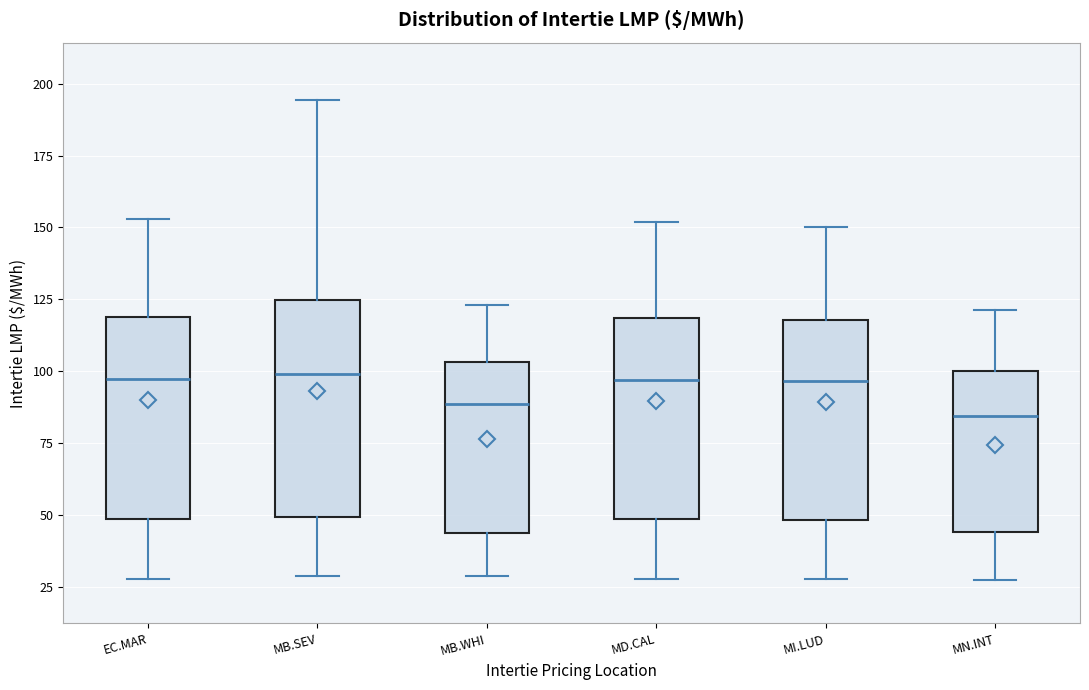

Reading left to right, read every box against the y-axis: the position of its median line, the range the box covers, and the ends of its whiskers. The values are not printed on the chart, so give them approximately, as read against the axis.

EC.MAR: median 100, box 50 to 120, whiskers 30 to 155
MB.SEV: median 100, box 50 to 125, whiskers 30 to 195
MB.WHI: median 90, box 45 to 105, whiskers 30 to 125
MD.CAL: median 95, box 50 to 120, whiskers 30 to 150
MI.LUD: median 95, box 50 to 120, whiskers 30 to 150
MN.INT: median 85, box 45 to 100, whiskers 25 to 120